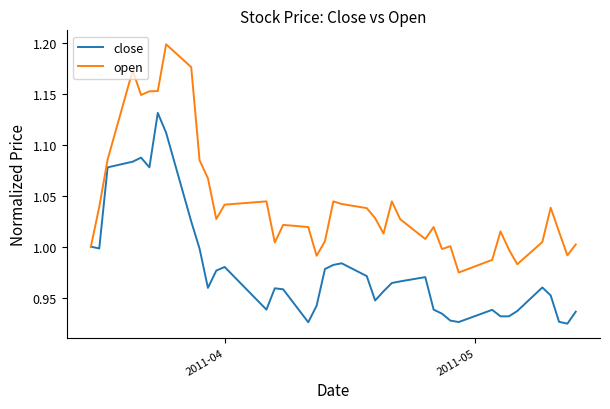

Rank the series by their average value, from highest to lowest.

open, close